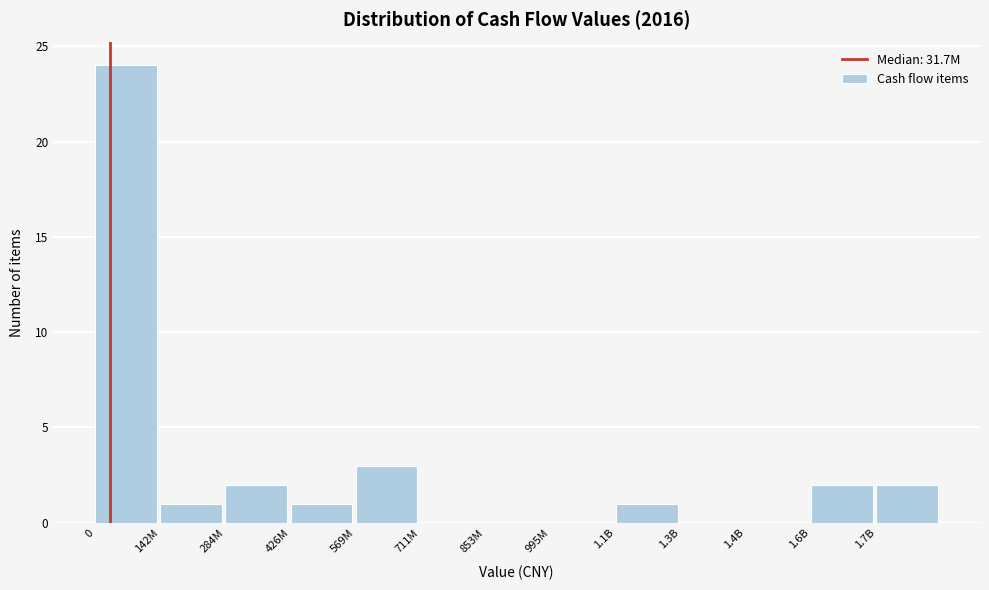

Reading left to right, what are all the values shown in this chart?

0=24	142M=1	284M=2	426M=1	569M=3	711M=0	853M=0	995M=0	1.1B=1	1.3B=0	1.4B=0	1.6B=2	1.7B=2